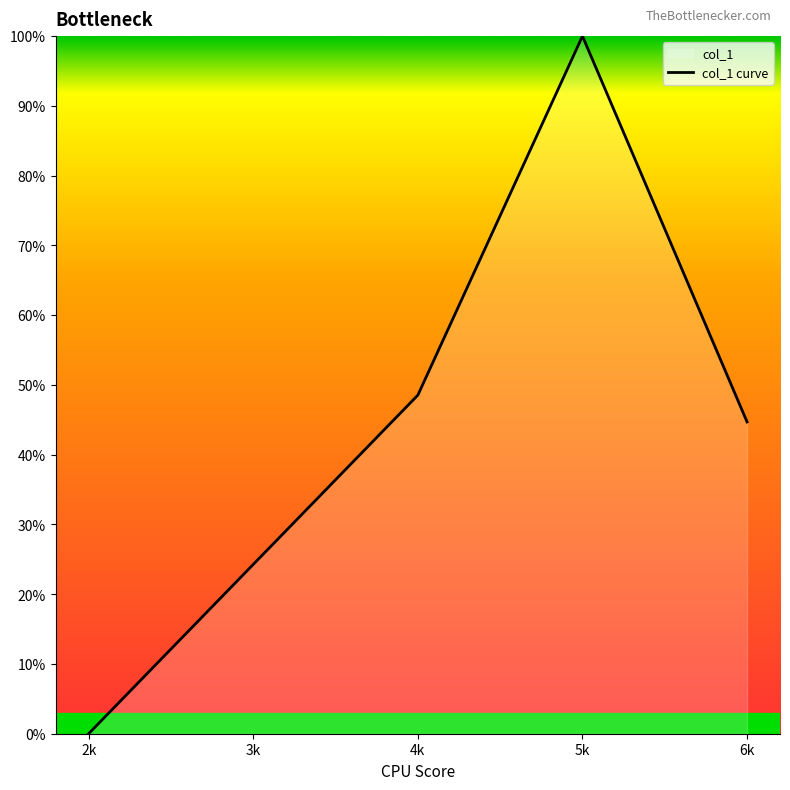

Rank the categories by value from lowest to highest.

2k, 6k, 4k, 5k